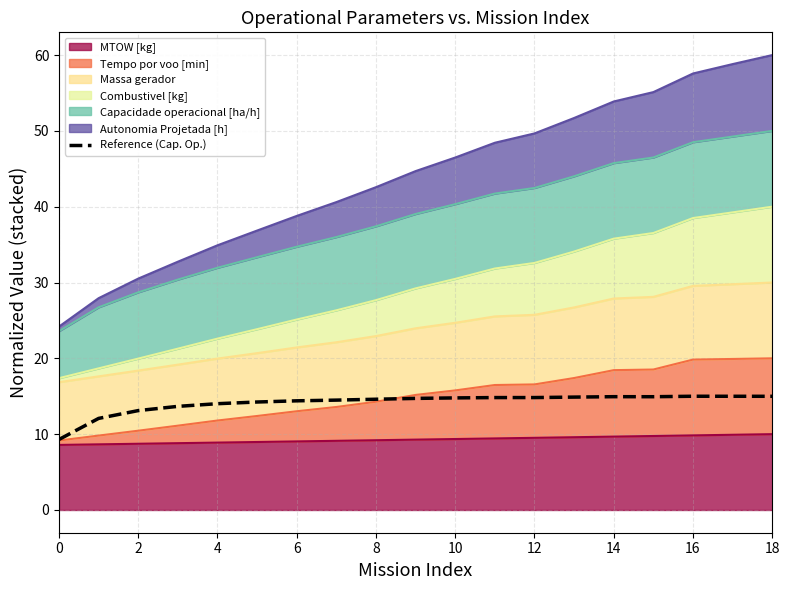

How many values are below 14?

4